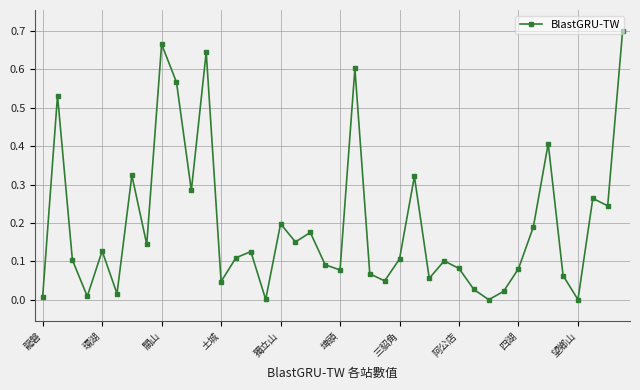

How many interior local valleys (lower than both neighbors) does the data have?

13